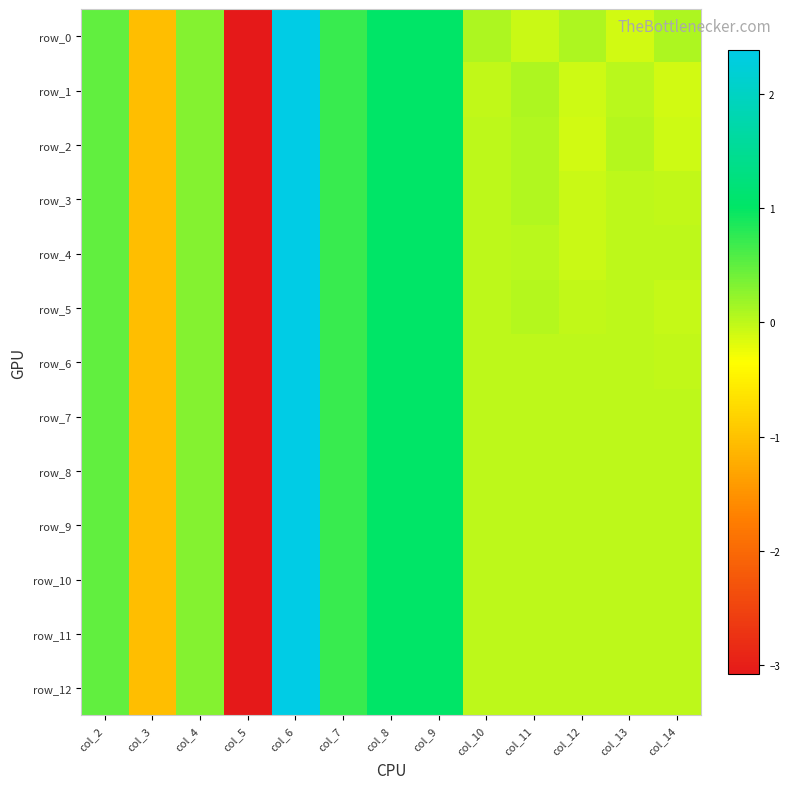

Which category has the highest value in the row_6 series?

col_6